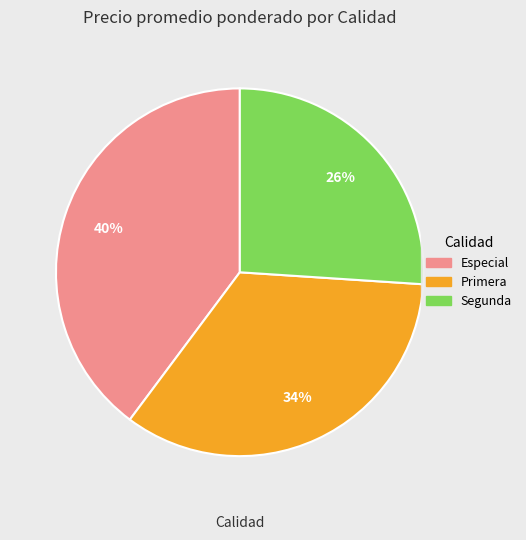

Is there any slice that represents more than half of the pie?

No